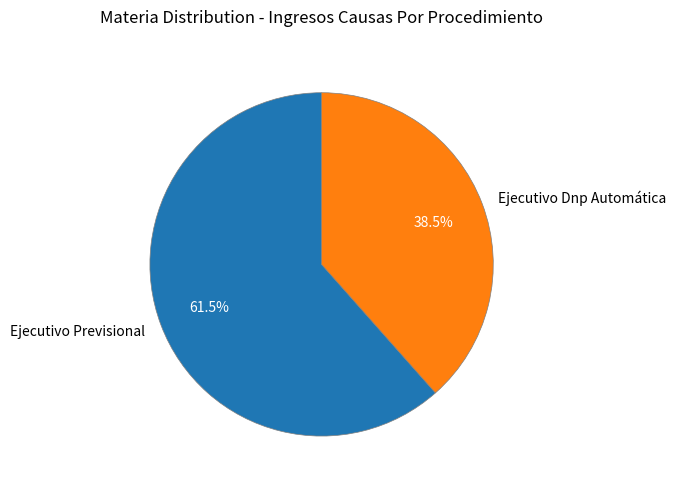

Rank the categories by value from lowest to highest.

Ejecutivo Dnp Automática, Ejecutivo Previsional